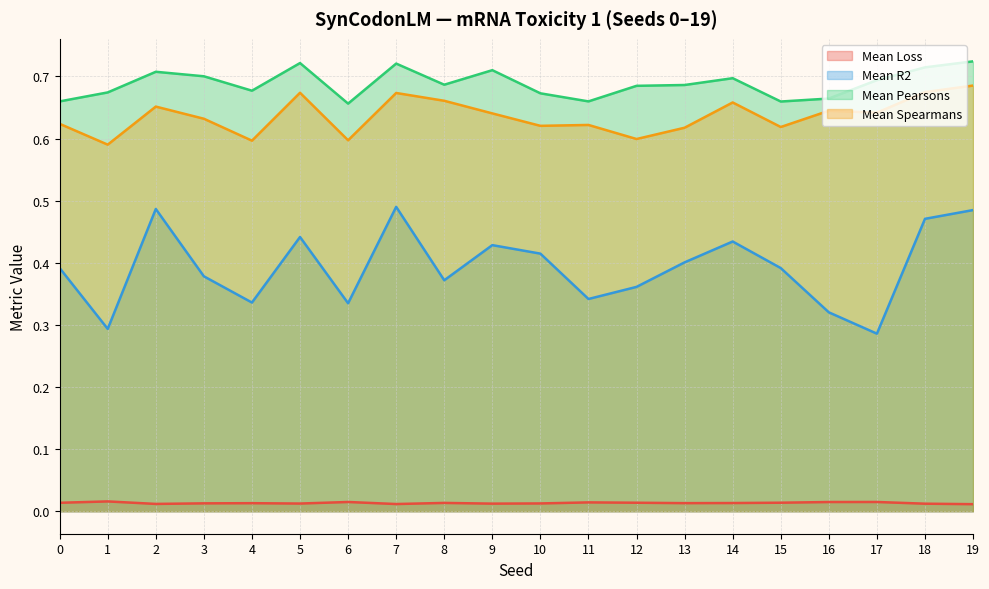

True or false: Mean R2 and Mean Pearsons intersect in this chart.

False